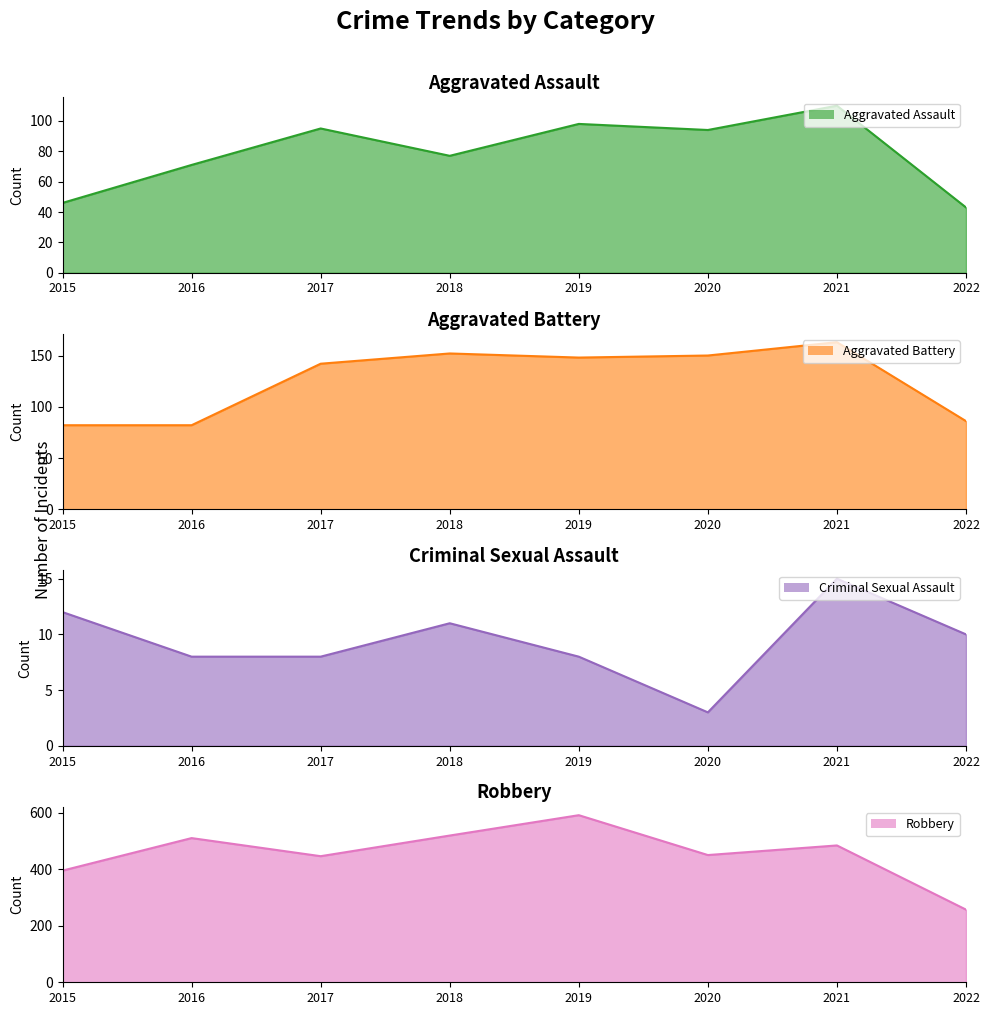

At which category does Criminal Sexual Assault reach its first local valley?

2020